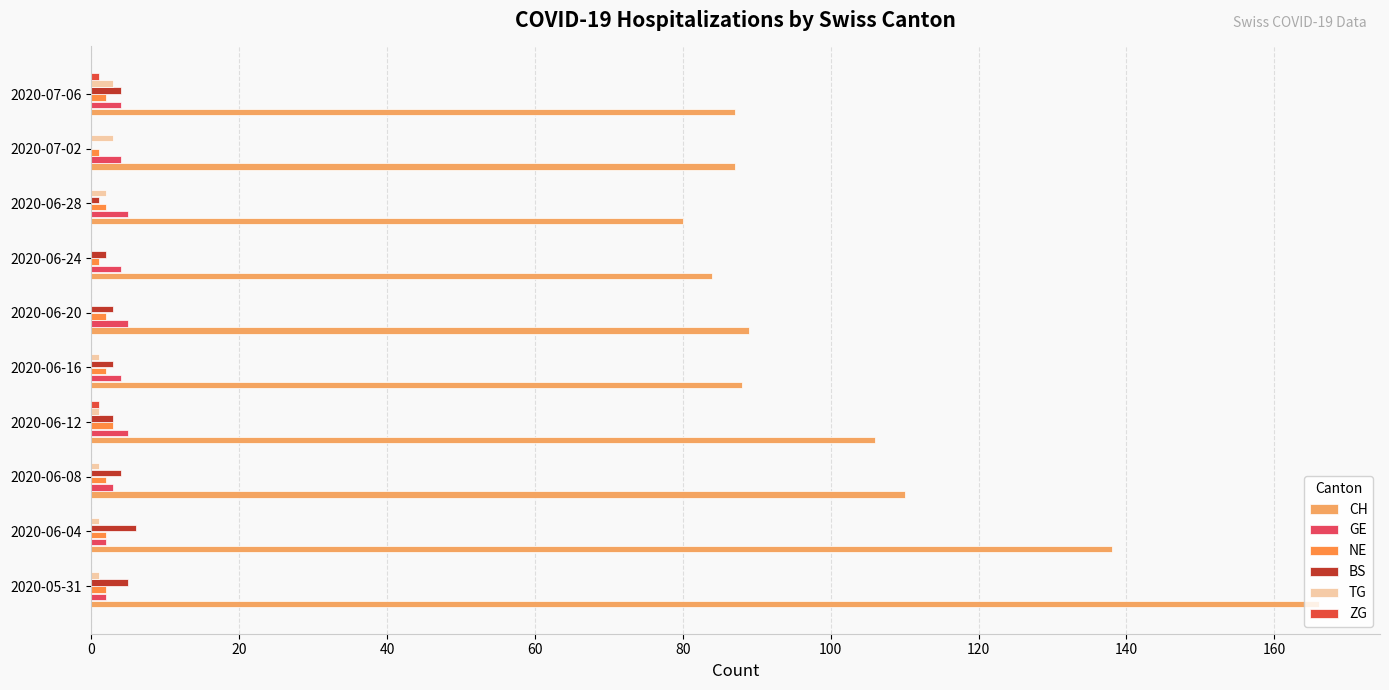

How many series are shown in this chart?

6